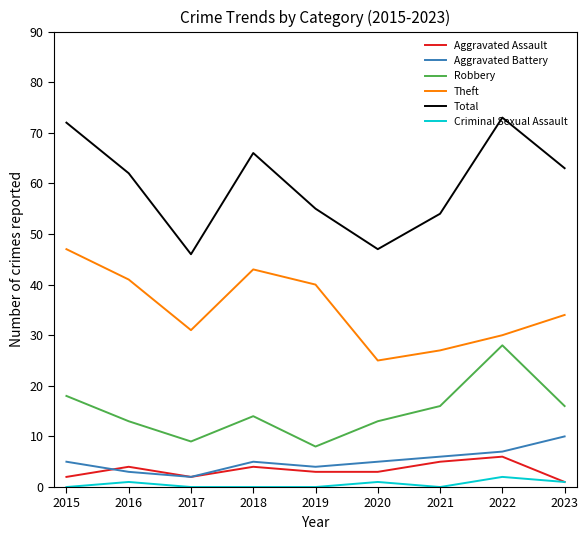

What is the greatest value displayed?

73